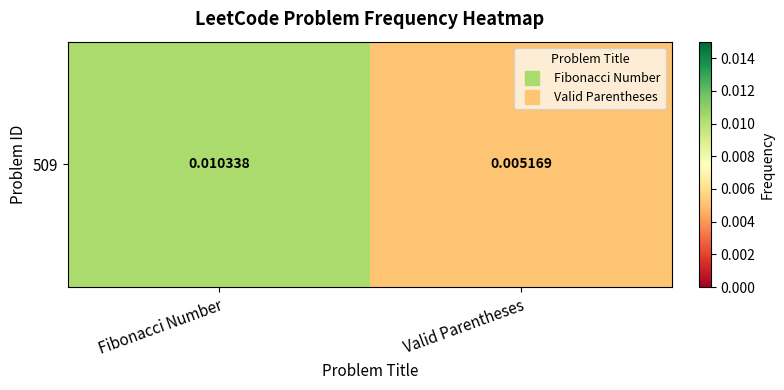

Which has a higher value, Fibonacci Number or Valid Parentheses?

Fibonacci Number